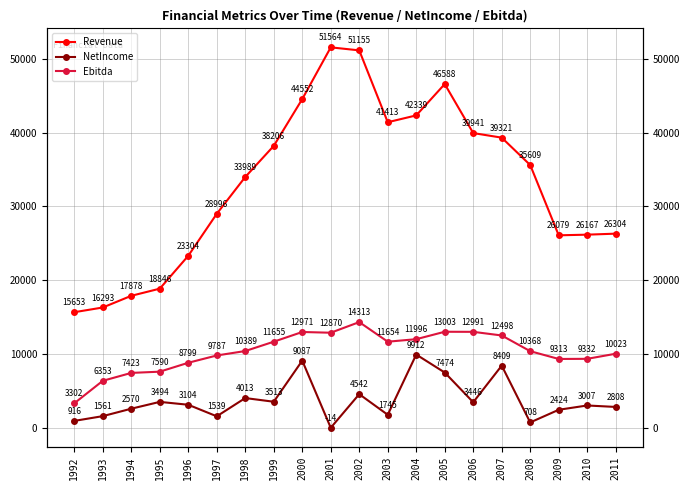

What is the sum of the Ebitda values at 2004 and 1994?

19419